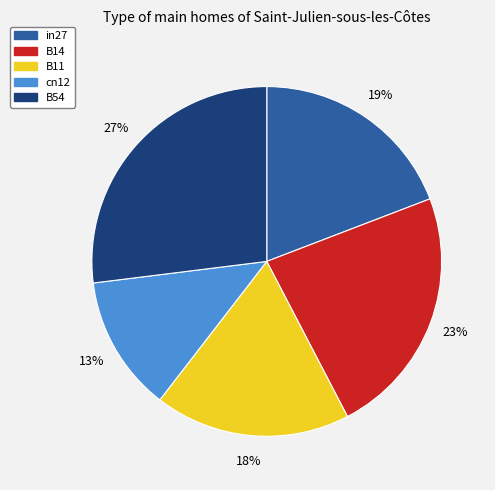

To the nearest percent, what is the combined percentage of B54 and cn12?

40%